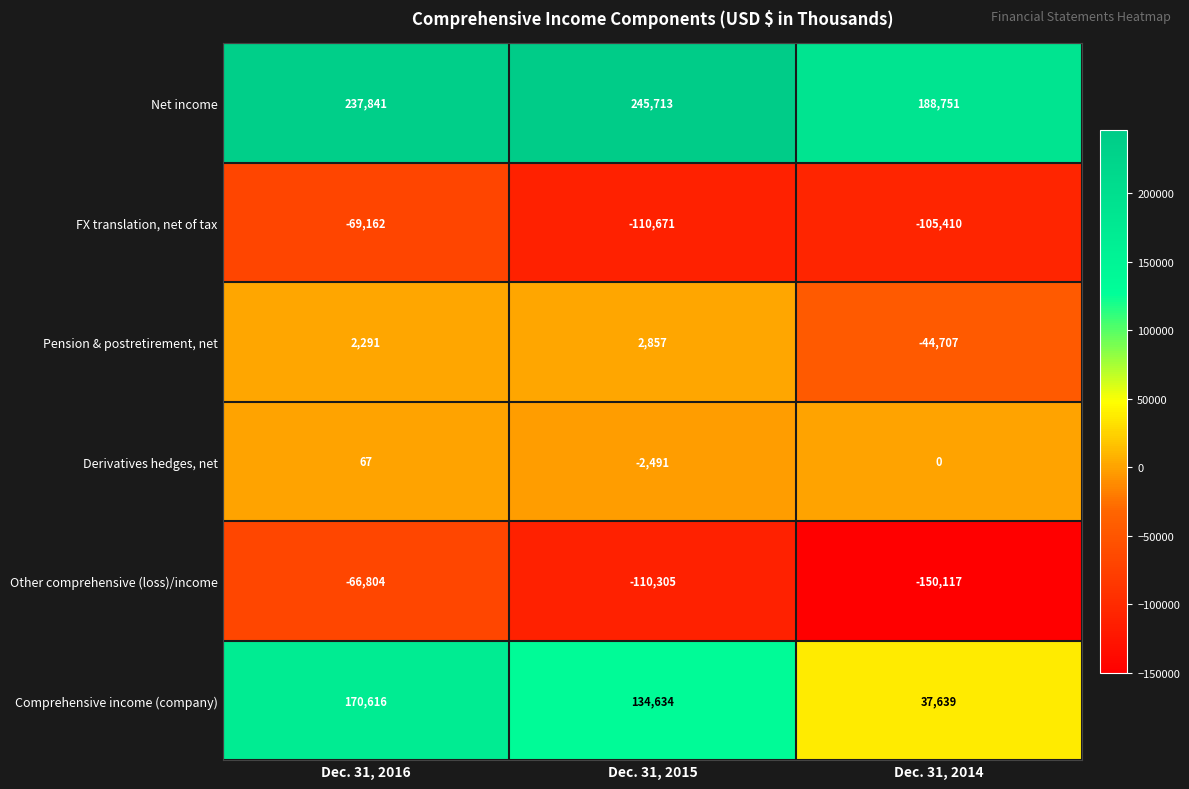

What is the average value of the Comprehensive income (company) series?

114296